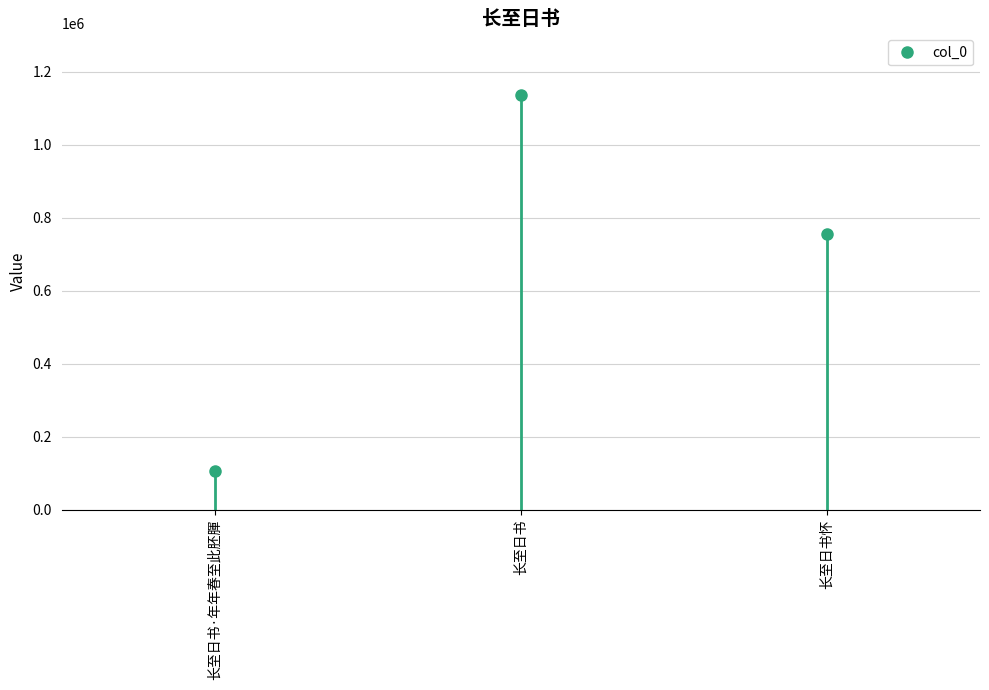

Reading right to left, what are all the values shown in this chart?

755018	1134569	106037